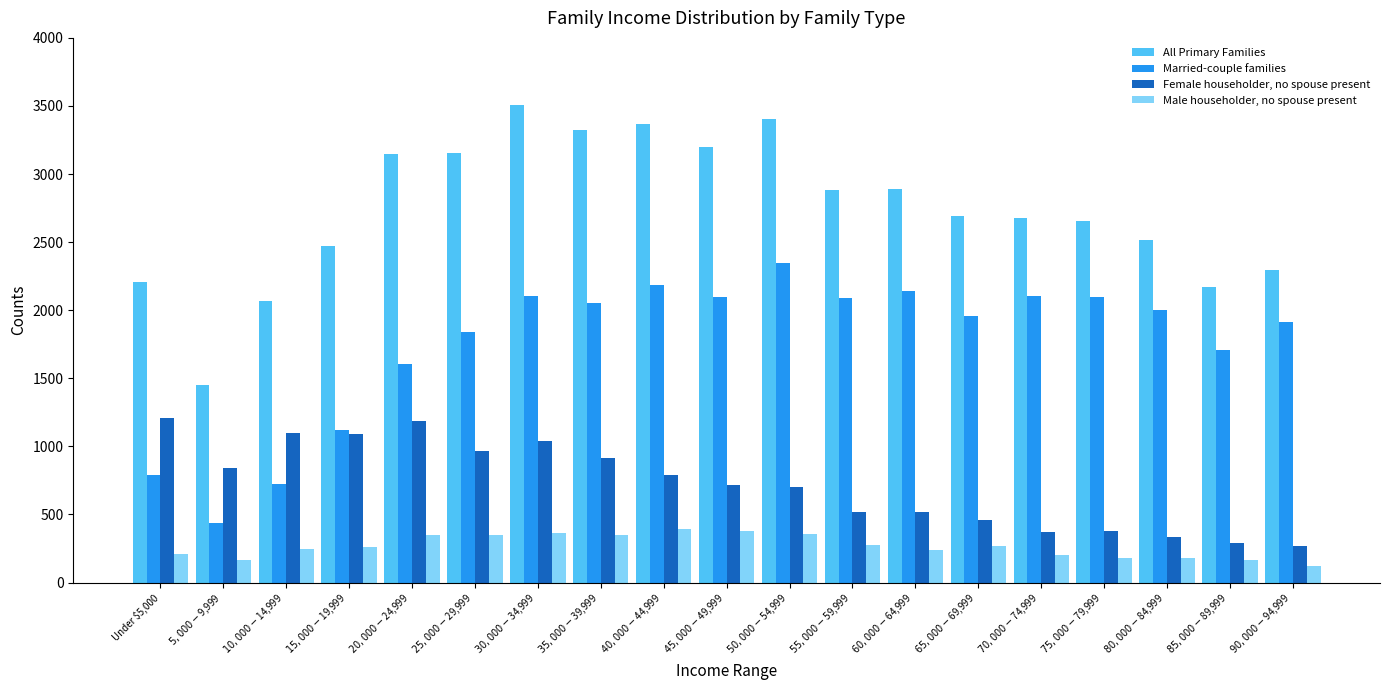

The value of Female householder, no spouse present at $30,000-$34,999 is 1362. True or false?

False